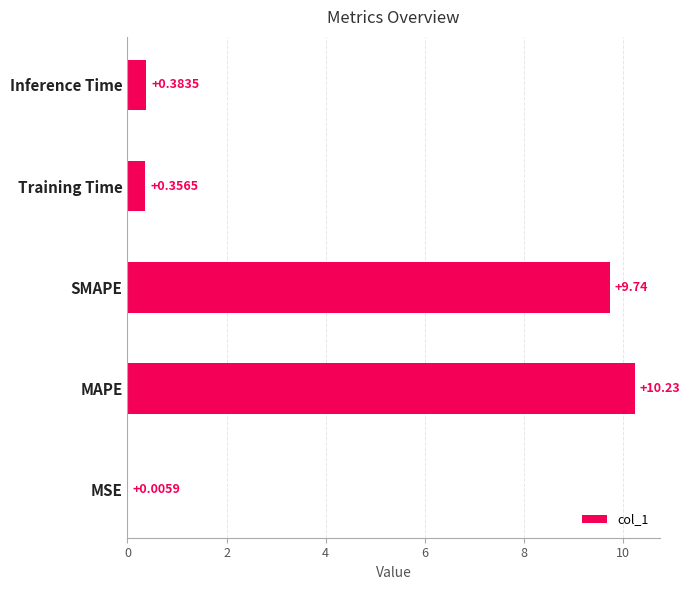

What is the sum of the values at MSE and SMAPE?

9.7